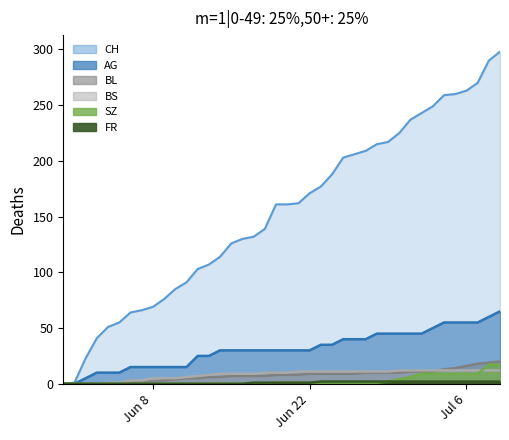

What is the value of the AG point at the 18th from the left?

30